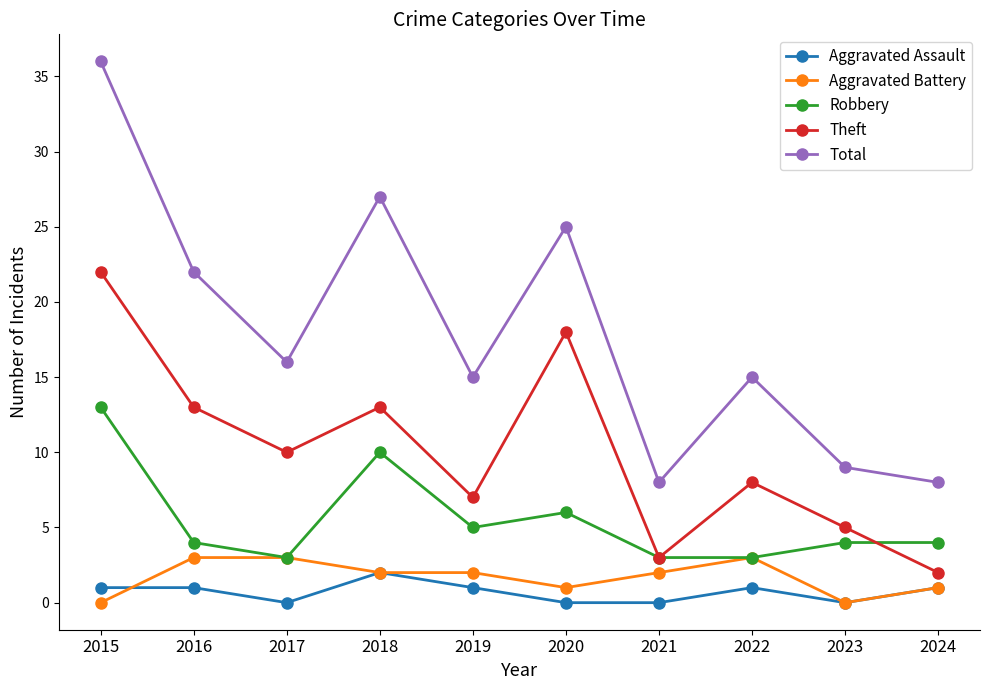

What is the approximate value of Theft at 2016, to the nearest 10?

10